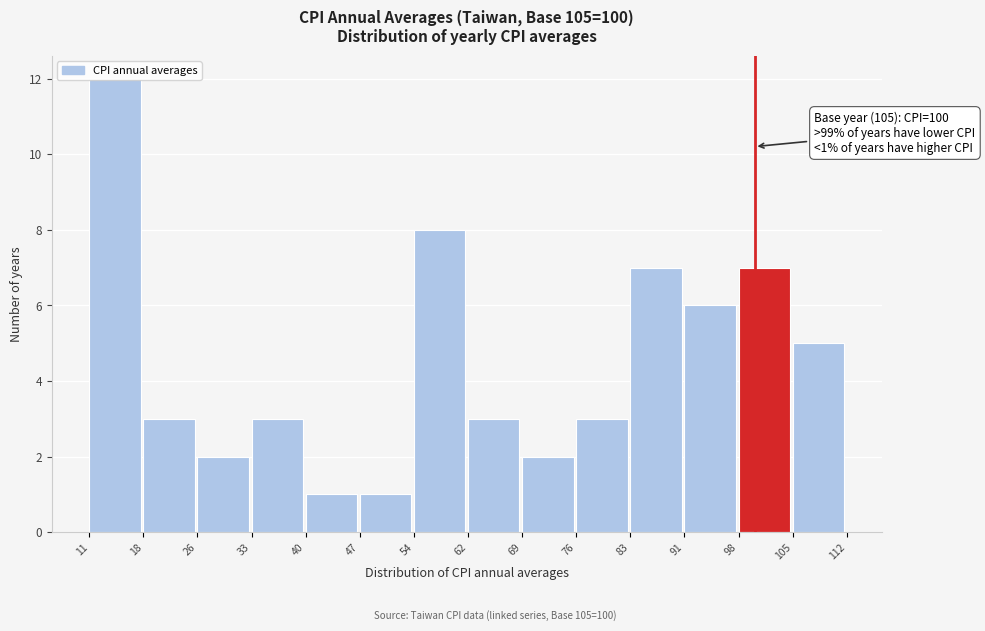

Which range on the x-axis has the tallest bar?

11 to 18